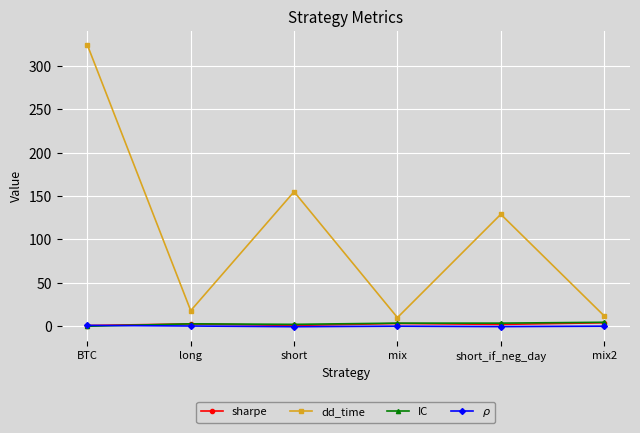

The dd_time series shows 129.0 at short_if_neg_day. True or false?

True